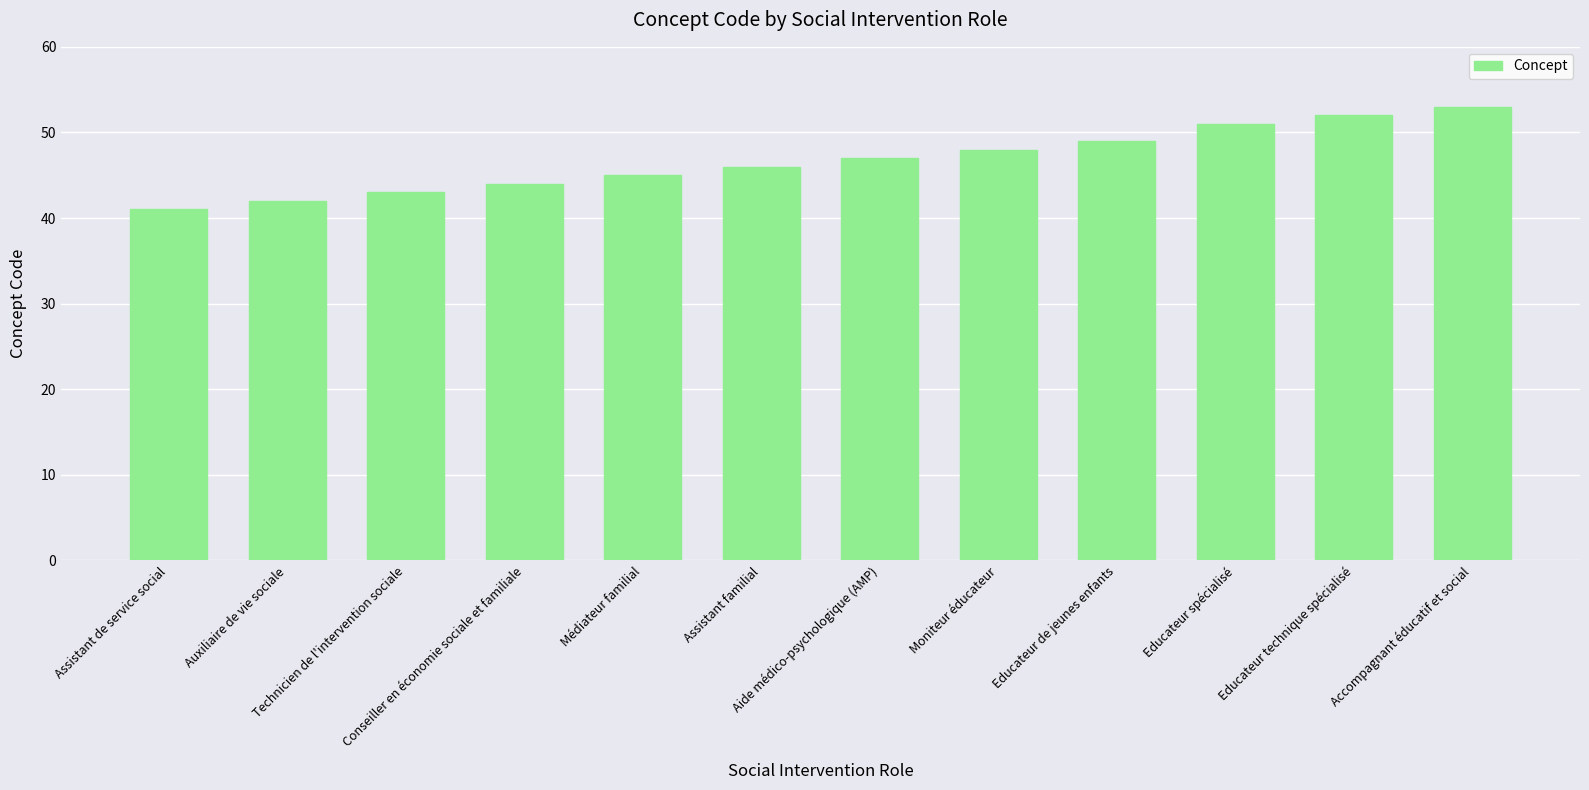

The value at Educateur de jeunes enfants is 49. True or false?

True